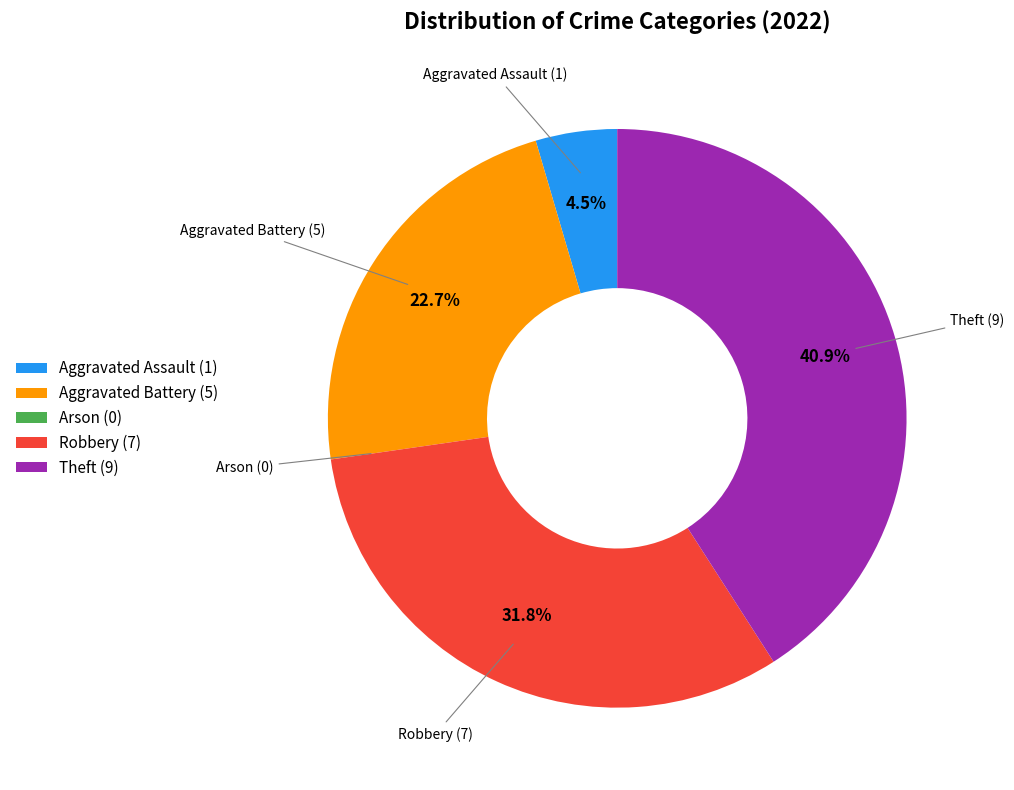

How much of the chart is everything except Aggravated Battery?

77.3%